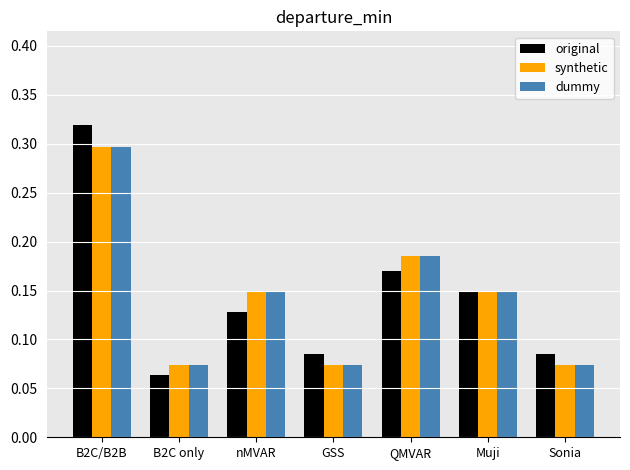

Which series has the widest spread of values?

original